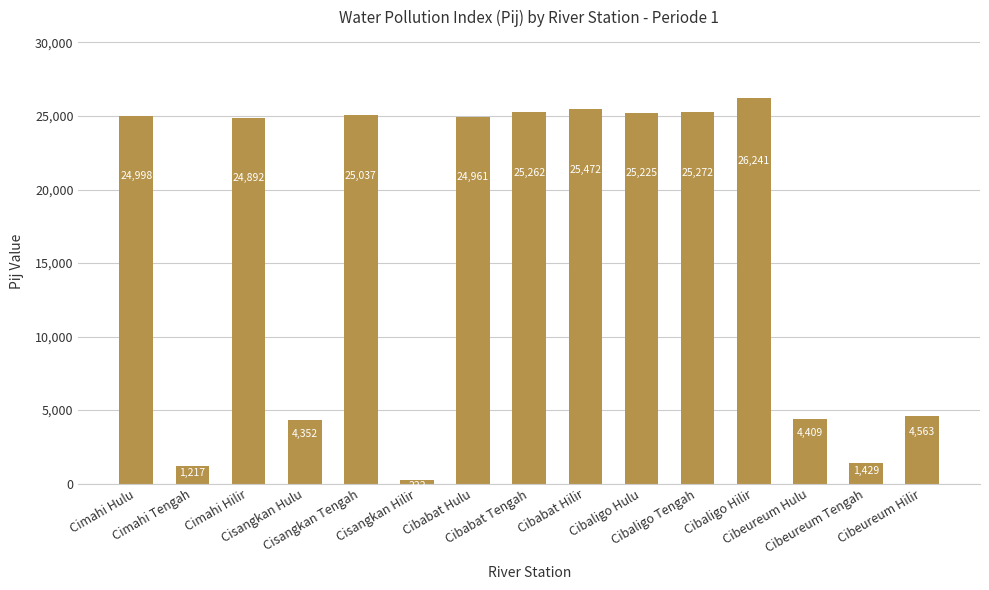

What is the label of the 5th bar from the left?

Cisangkan Tengah